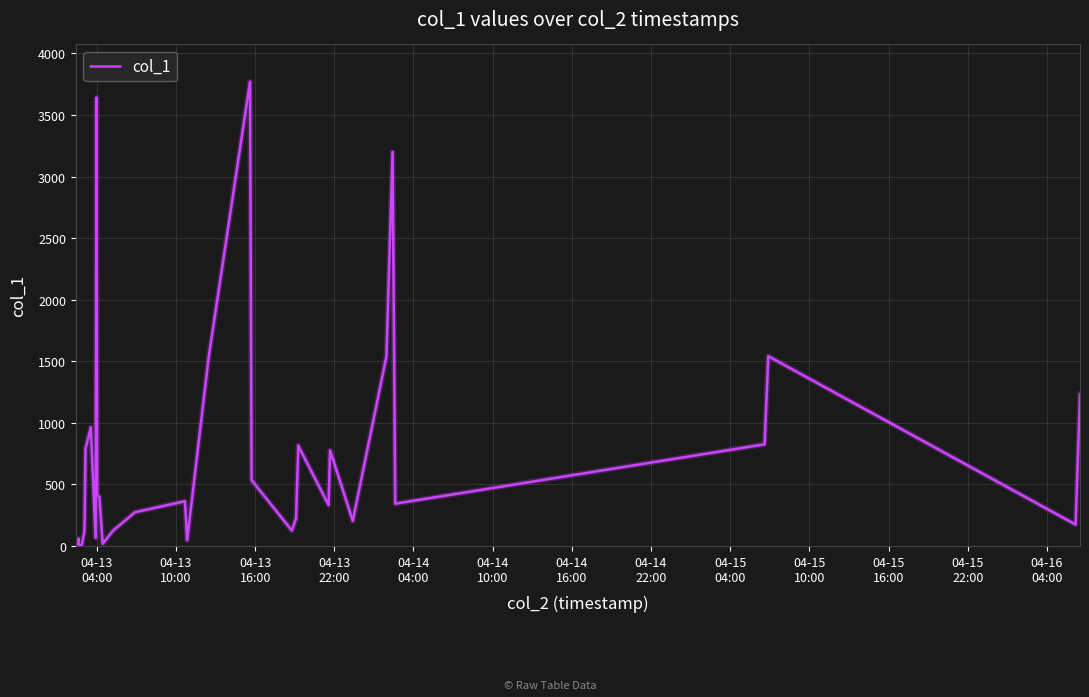

What is the sum of all values?

27943.7